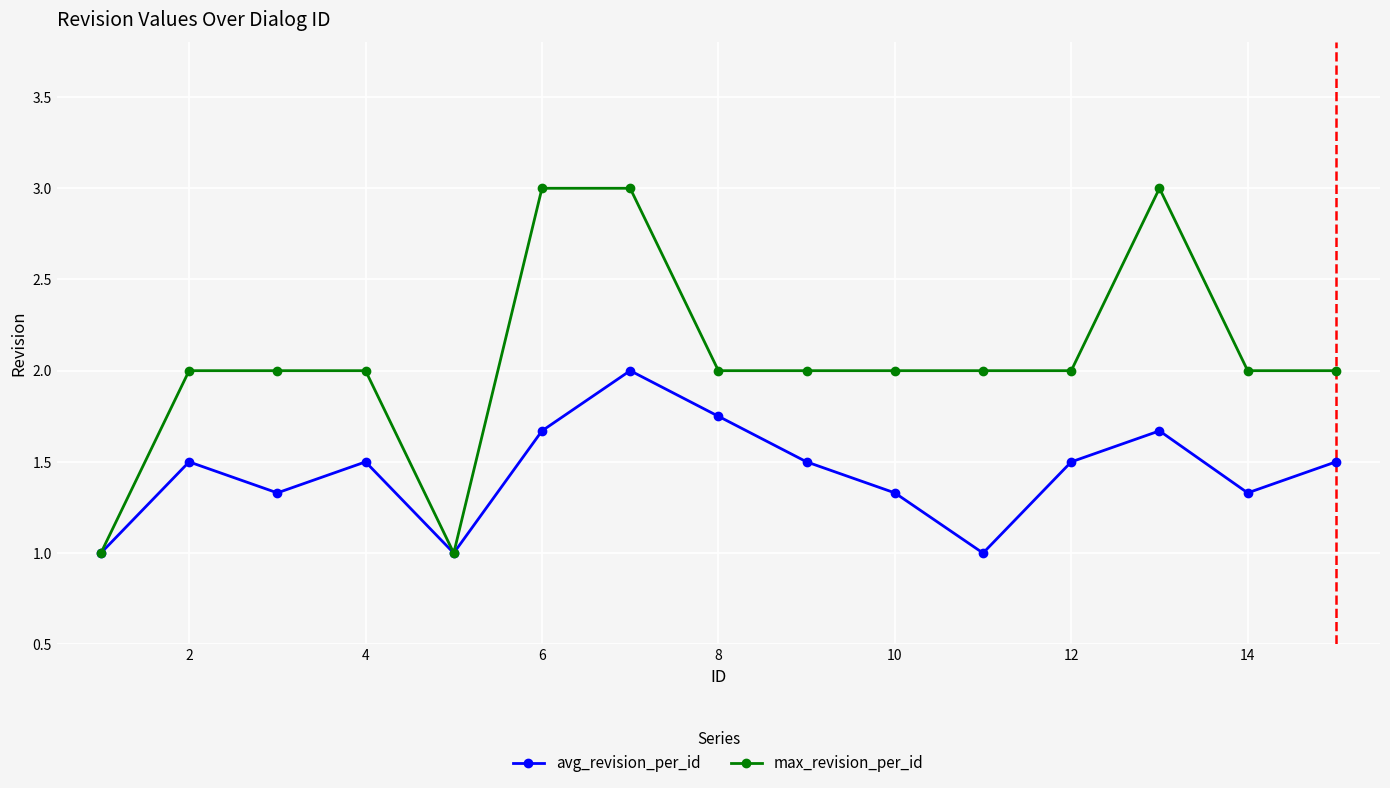

How many lines are shown in the chart?

2